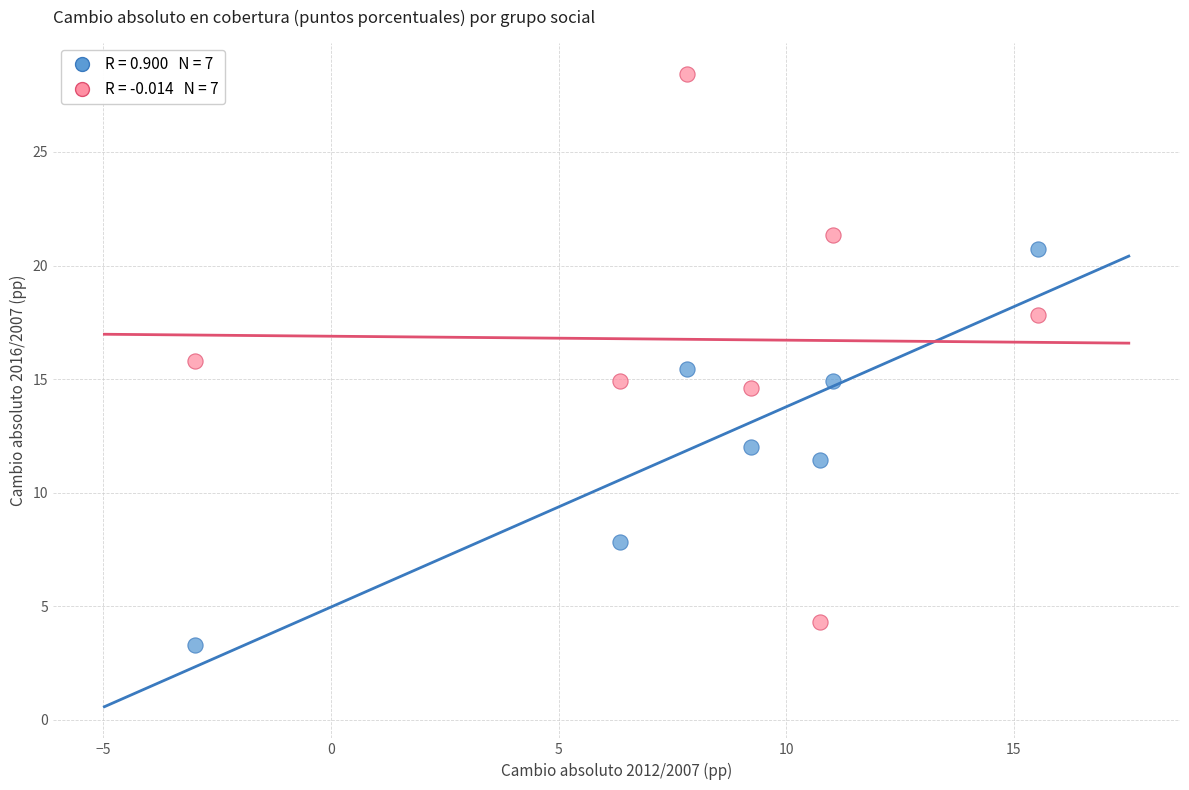

Across all data points, what is the range of Y values (max minus min)?

25.1